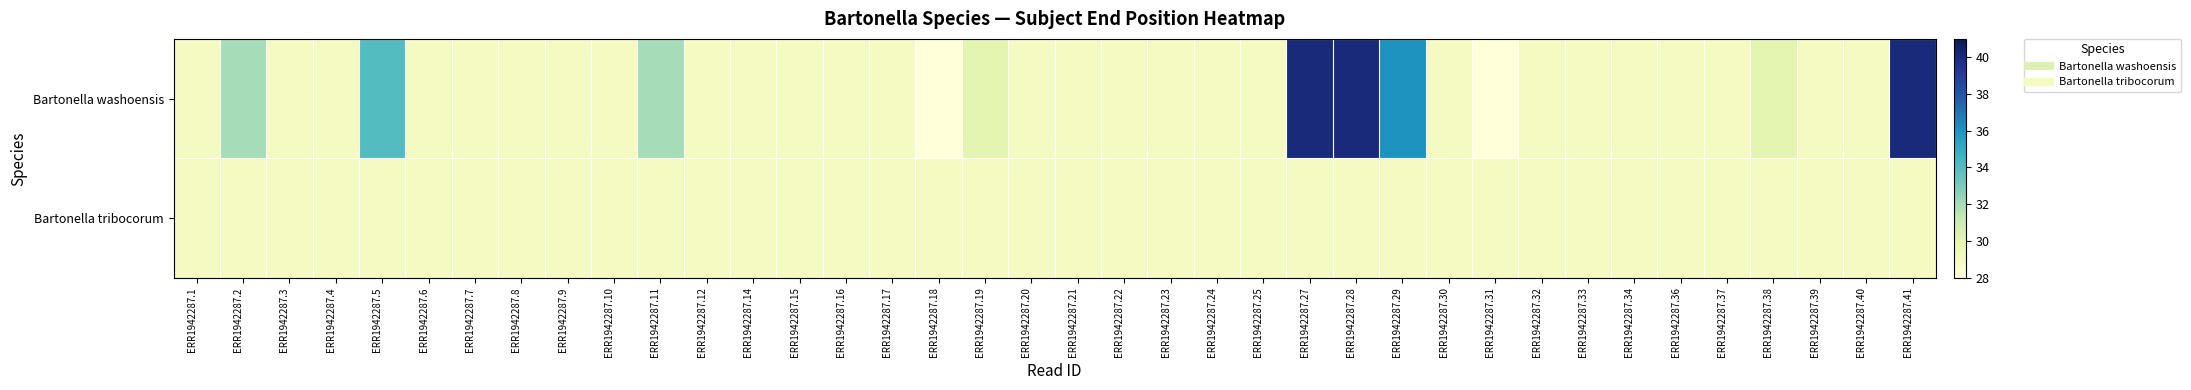

Reading left to right, transcribe all the data shown in this chart.

Bartonella washoensis: ERR1942287.1=29	ERR1942287.2=32	ERR1942287.3=29	ERR1942287.4=29	ERR1942287.5=34	ERR1942287.6=29	ERR1942287.7=29	ERR1942287.8=29	ERR1942287.9=29	ERR1942287.10=29	ERR1942287.11=32	ERR1942287.12=29	ERR1942287.14=29	ERR1942287.15=29	ERR1942287.16=29	ERR1942287.17=29	ERR1942287.18=28	ERR1942287.19=30	ERR1942287.20=29	ERR1942287.21=29	ERR1942287.22=29	ERR1942287.23=29	ERR1942287.24=29	ERR1942287.25=29	ERR1942287.27=40	ERR1942287.28=40	ERR1942287.29=36	ERR1942287.30=29	ERR1942287.31=28	ERR1942287.32=29	ERR1942287.33=29	ERR1942287.34=29	ERR1942287.36=29	ERR1942287.37=29	ERR1942287.38=30	ERR1942287.39=29	ERR1942287.40=29	ERR1942287.41=40
Bartonella tribocorum: ERR1942287.1=29	ERR1942287.2=29	ERR1942287.3=29	ERR1942287.4=29	ERR1942287.5=29	ERR1942287.6=29	ERR1942287.7=29	ERR1942287.8=29	ERR1942287.9=29	ERR1942287.10=29	ERR1942287.11=29	ERR1942287.12=29	ERR1942287.14=29	ERR1942287.15=29	ERR1942287.16=29	ERR1942287.17=29	ERR1942287.18=29	ERR1942287.19=29	ERR1942287.20=29	ERR1942287.21=29	ERR1942287.22=29	ERR1942287.23=29	ERR1942287.24=29	ERR1942287.25=29	ERR1942287.27=29	ERR1942287.28=29	ERR1942287.29=29	ERR1942287.30=29	ERR1942287.31=29	ERR1942287.32=29	ERR1942287.33=29	ERR1942287.34=29	ERR1942287.36=29	ERR1942287.37=29	ERR1942287.38=29	ERR1942287.39=29	ERR1942287.40=29	ERR1942287.41=29